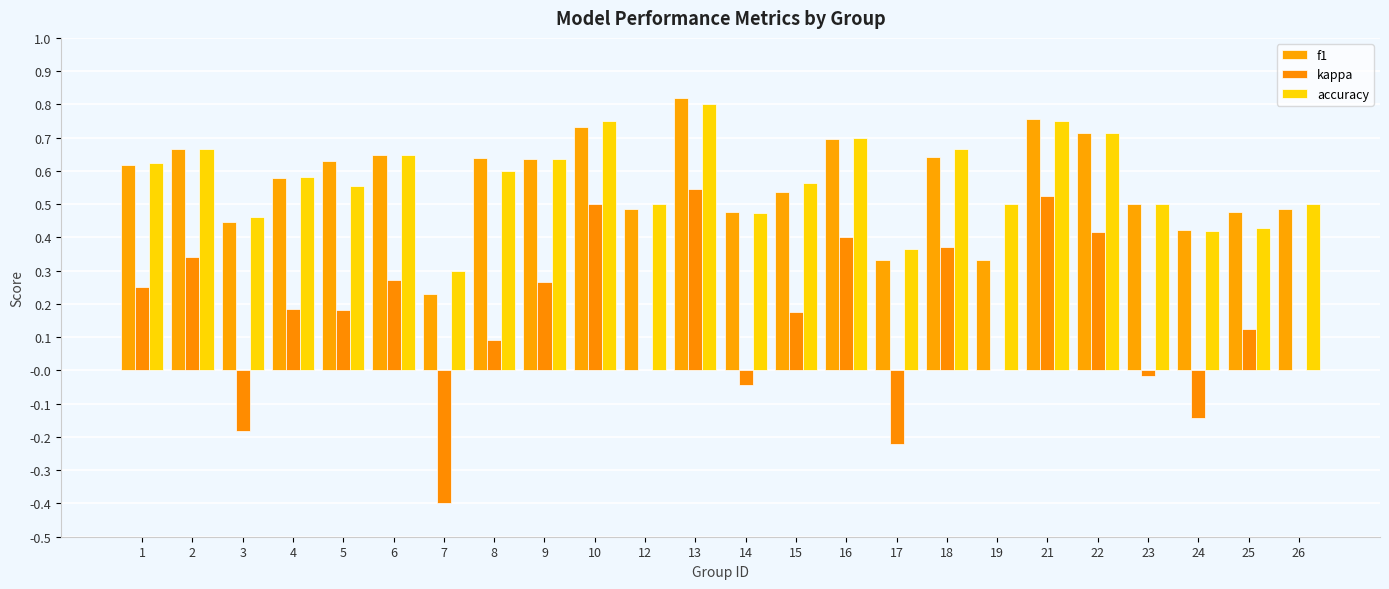

Which has a higher value, 15 or 18?

18